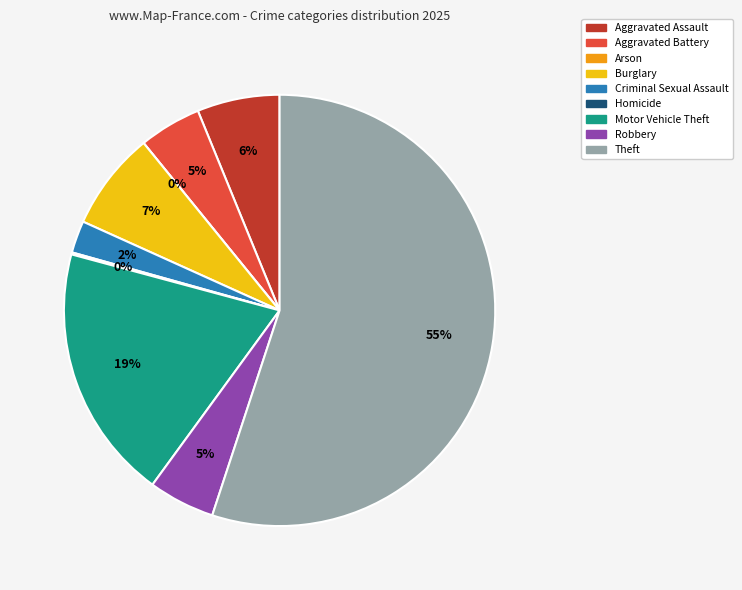

Between Robbery and Theft, which is larger?

Theft